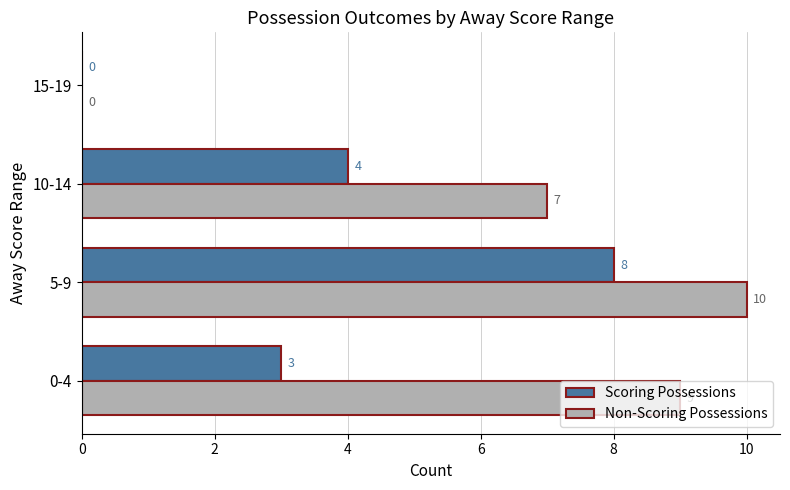

What is the highest value of the Non-Scoring Possessions series?

10